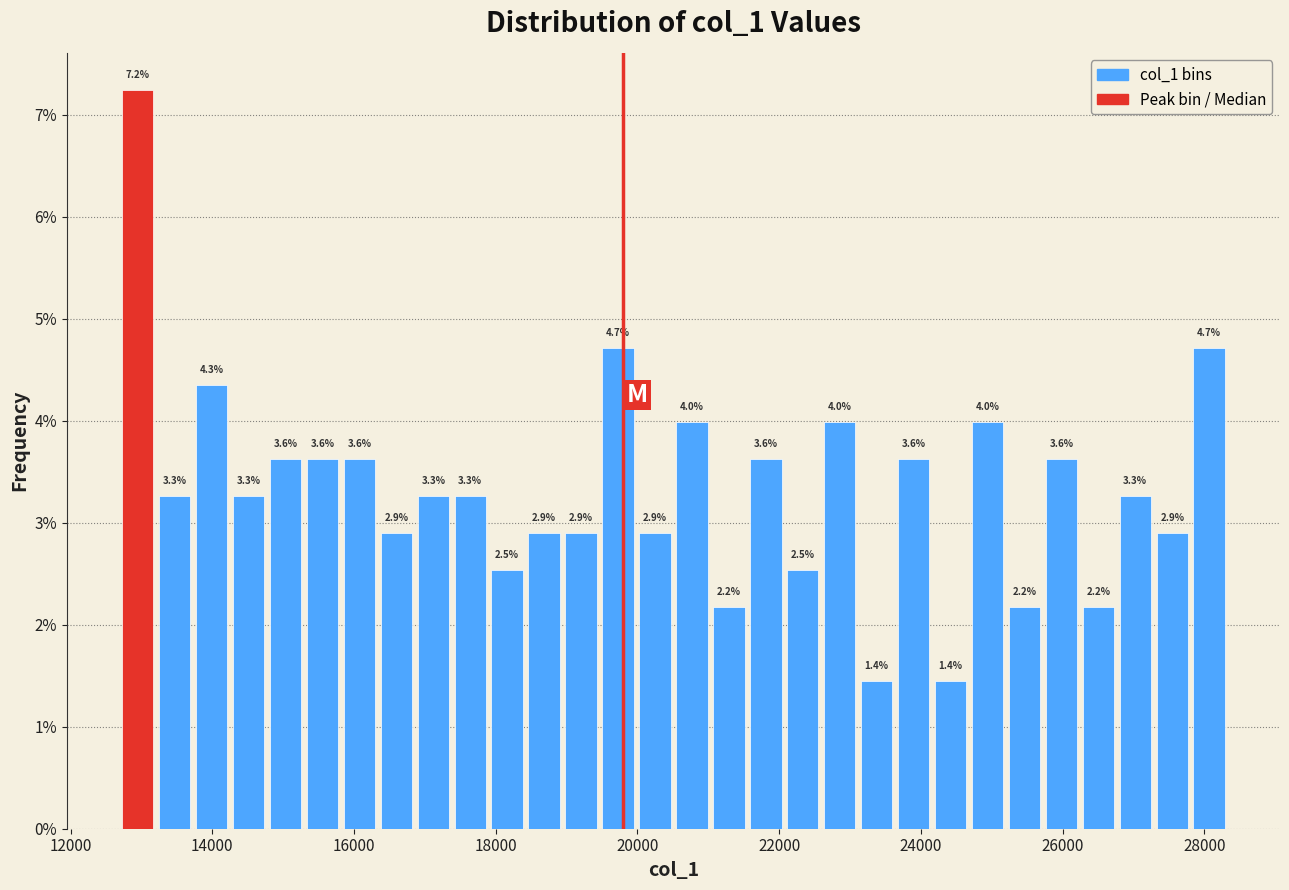

Around what value on the x-axis is the tallest bar? Give the approximate position of its centre, as read against the axis.

13000